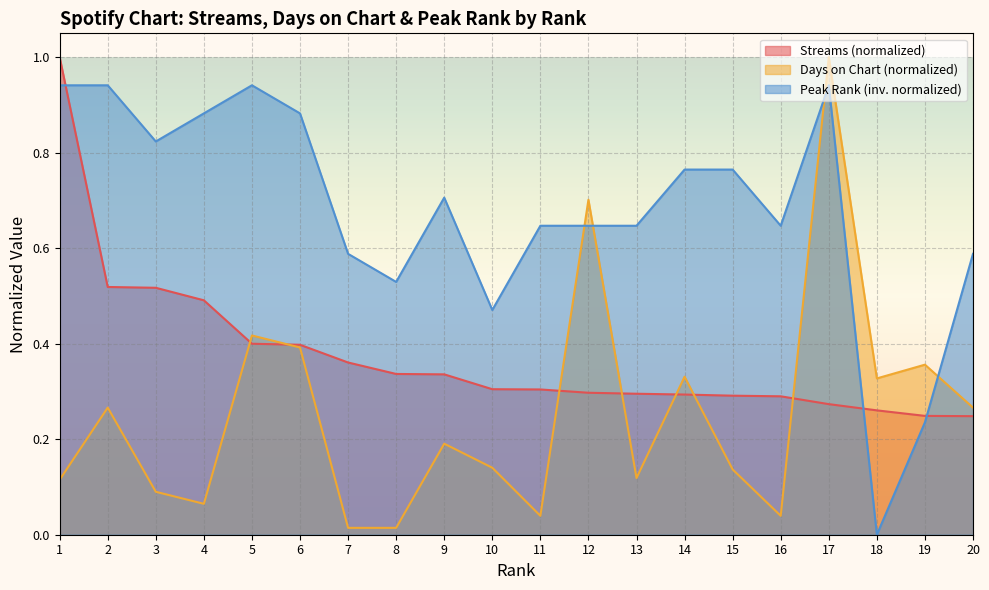

Rank the categories by streams value from lowest to highest.

20, 19, 18, 17, 16, 15, 14, 13, 12, 11, 10, 9, 8, 7, 6, 5, 4, 3, 2, 1